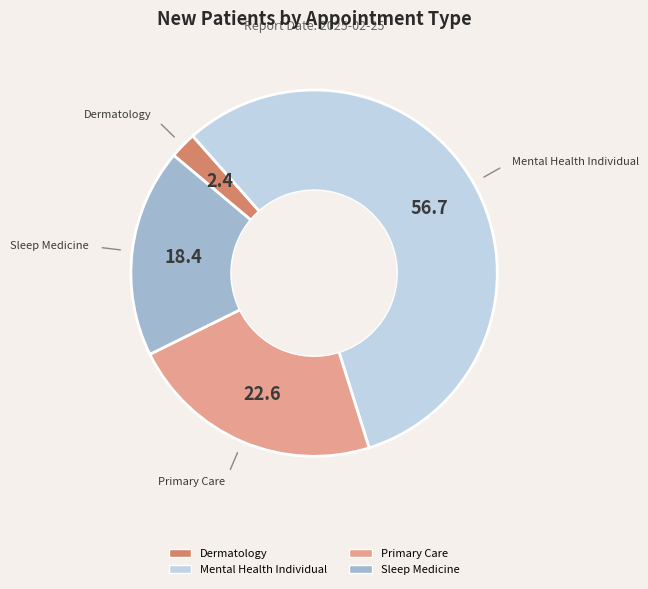

Does any single category account for the majority?

Yes